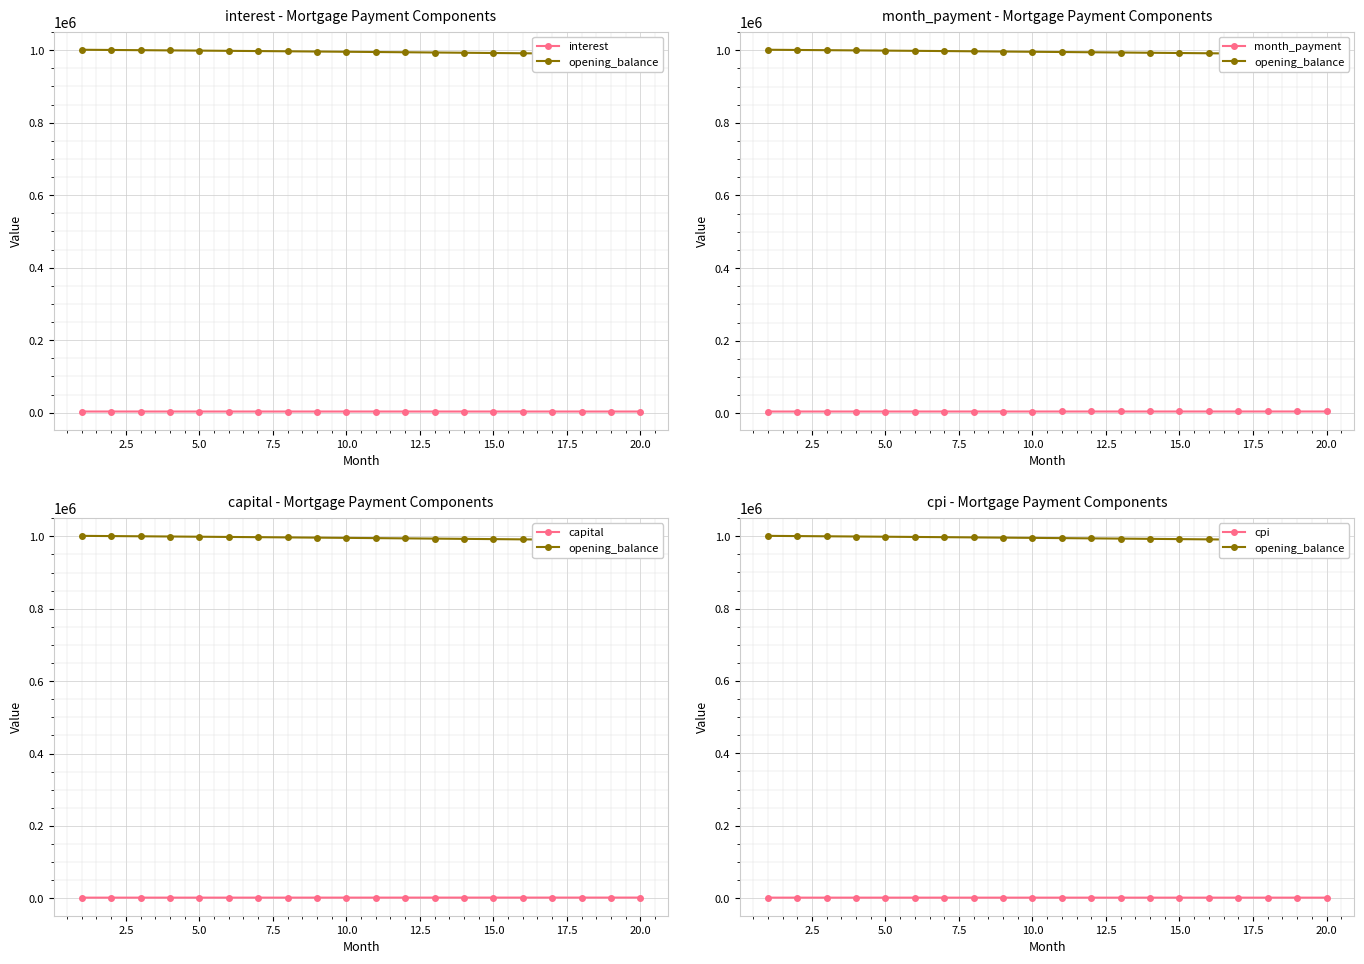

How many data points in cpi are less than 1242?

10